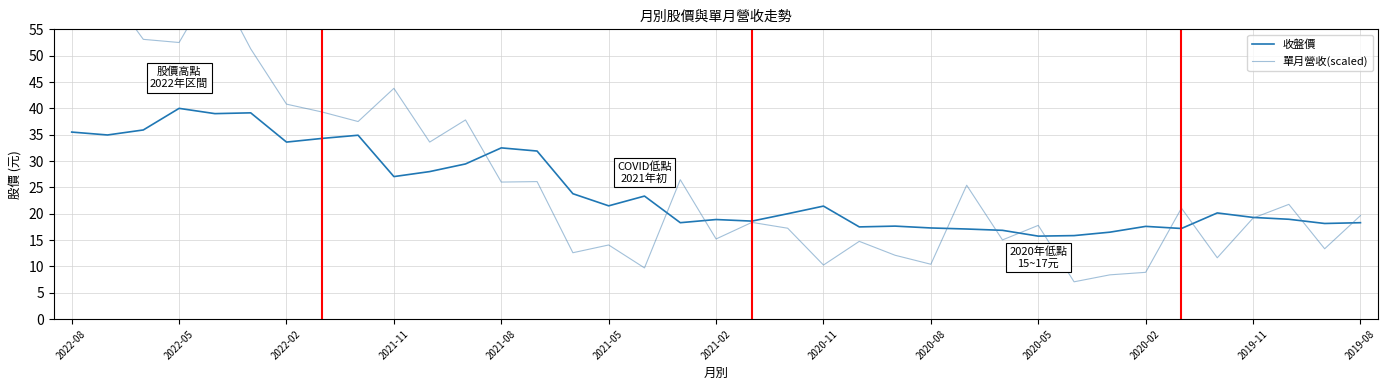

True or false: 收盤價 has a value of 16.9 at 26.

True